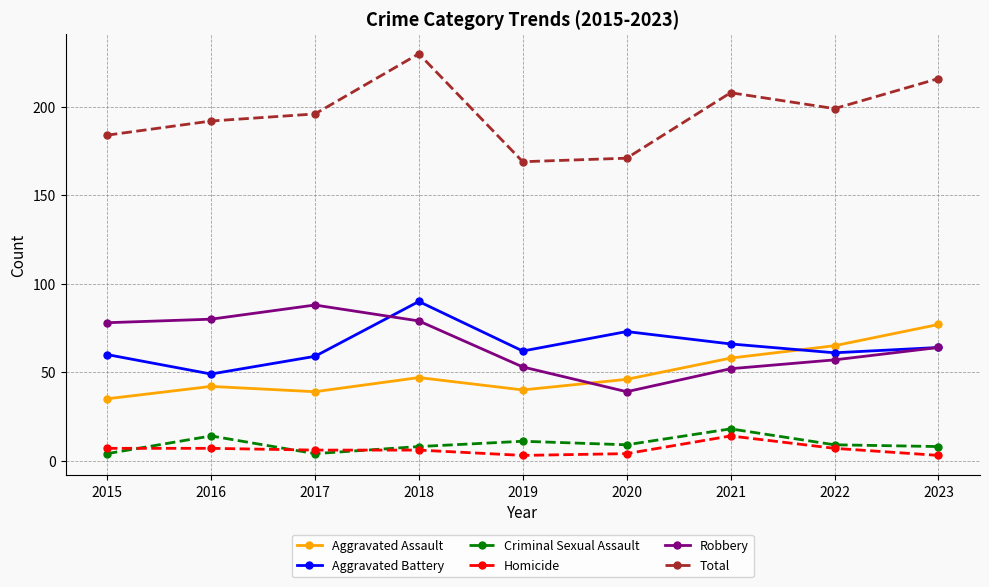

What is the maximum value for Robbery?

88